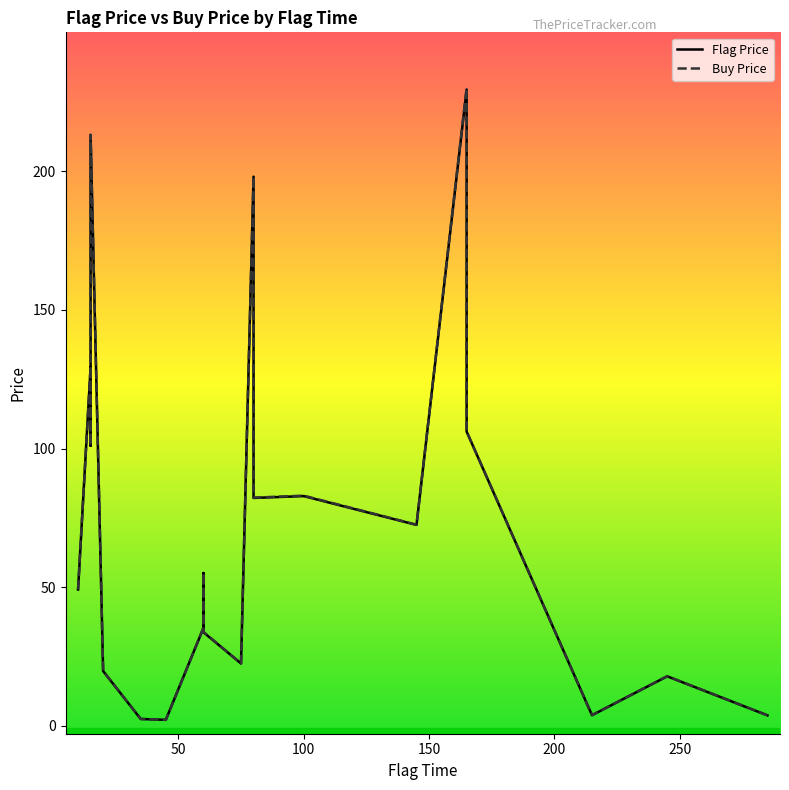

Rank the categories by Buy Price value from lowest to highest.

45, 35, 285, 215, 245, 20, 75, 60, 60, 10, 60, 145, 80, 100, 15, 165, 15, 80, 15, 165